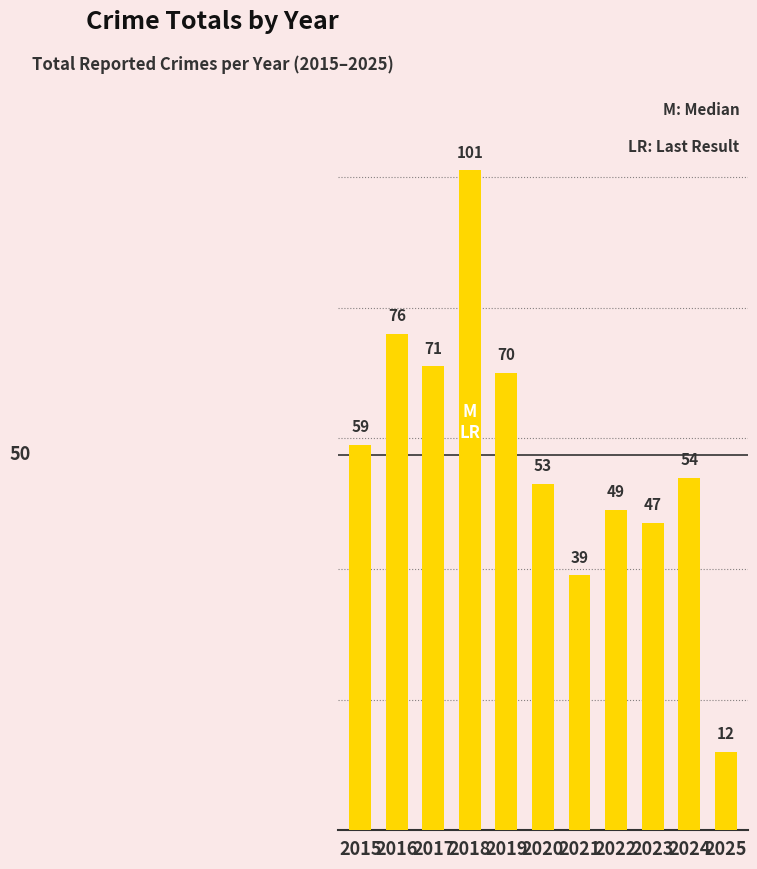

What is the ratio of the value at 2017 to the value at 2025?

5.9